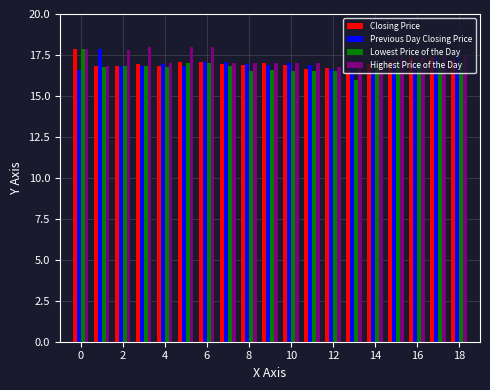

Does the chart contain any negative values?

No